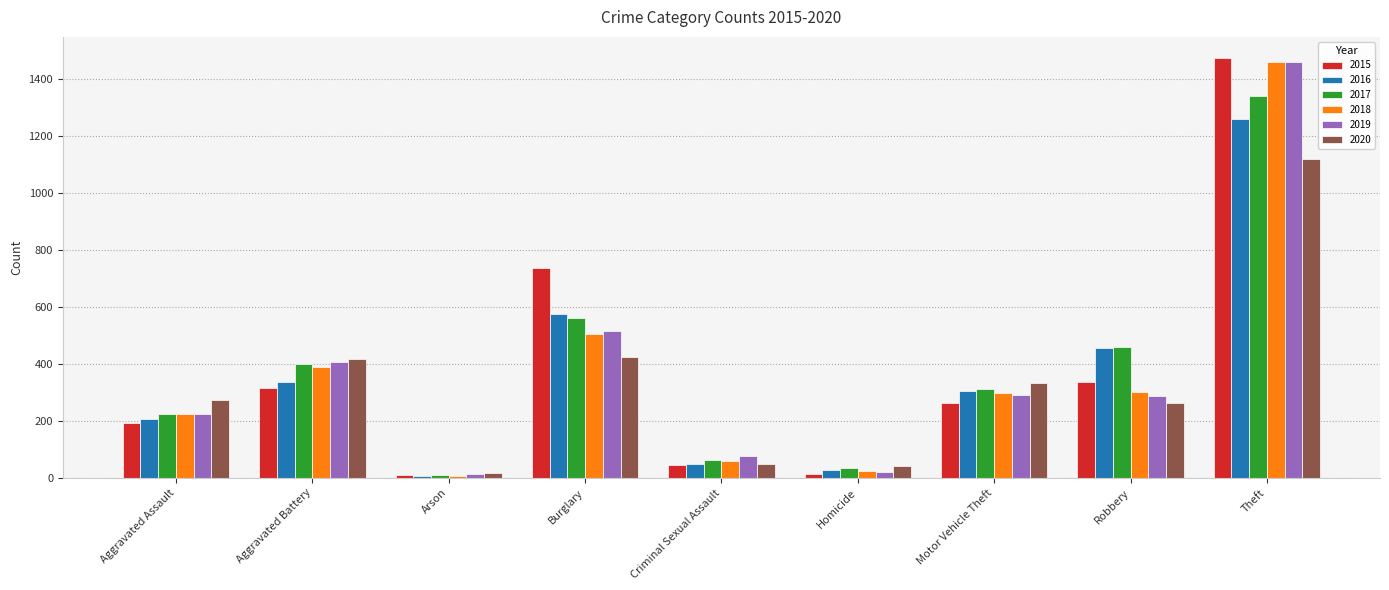

What is the sum of the 2020 values at Aggravated Battery and Homicide?

457